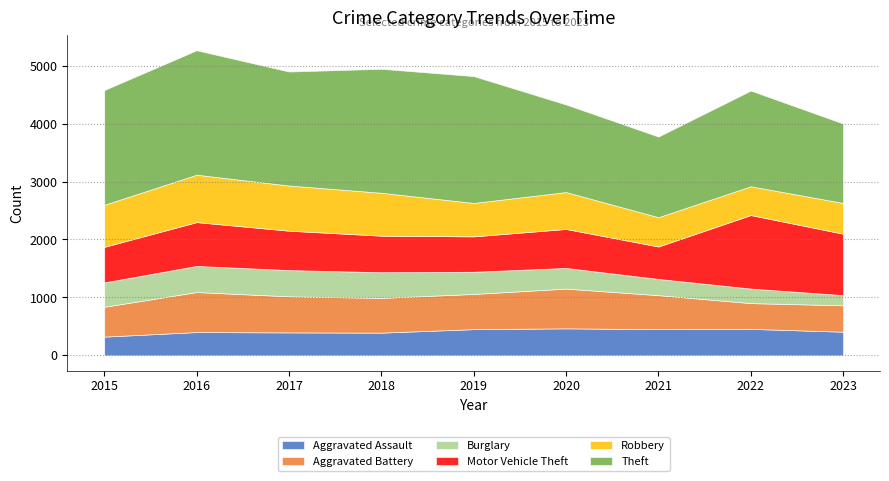

Which series has the largest range (max minus min)?

Theft